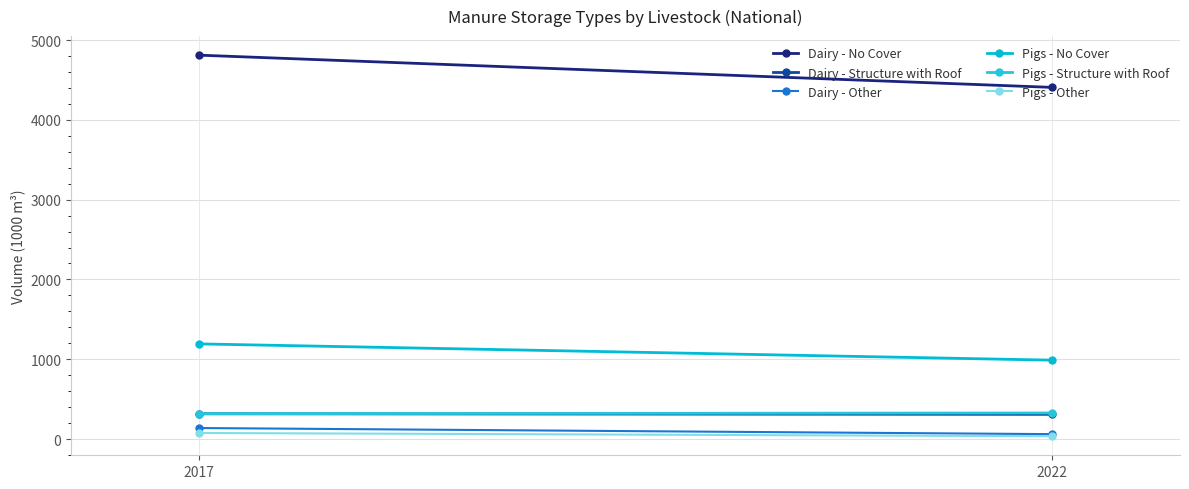

What are all the series names shown in the legend?

Dairy - No Cover, Dairy - Structure with Roof, Dairy - Other, Pigs - No Cover, Pigs - Structure with Roof, Pigs - Other